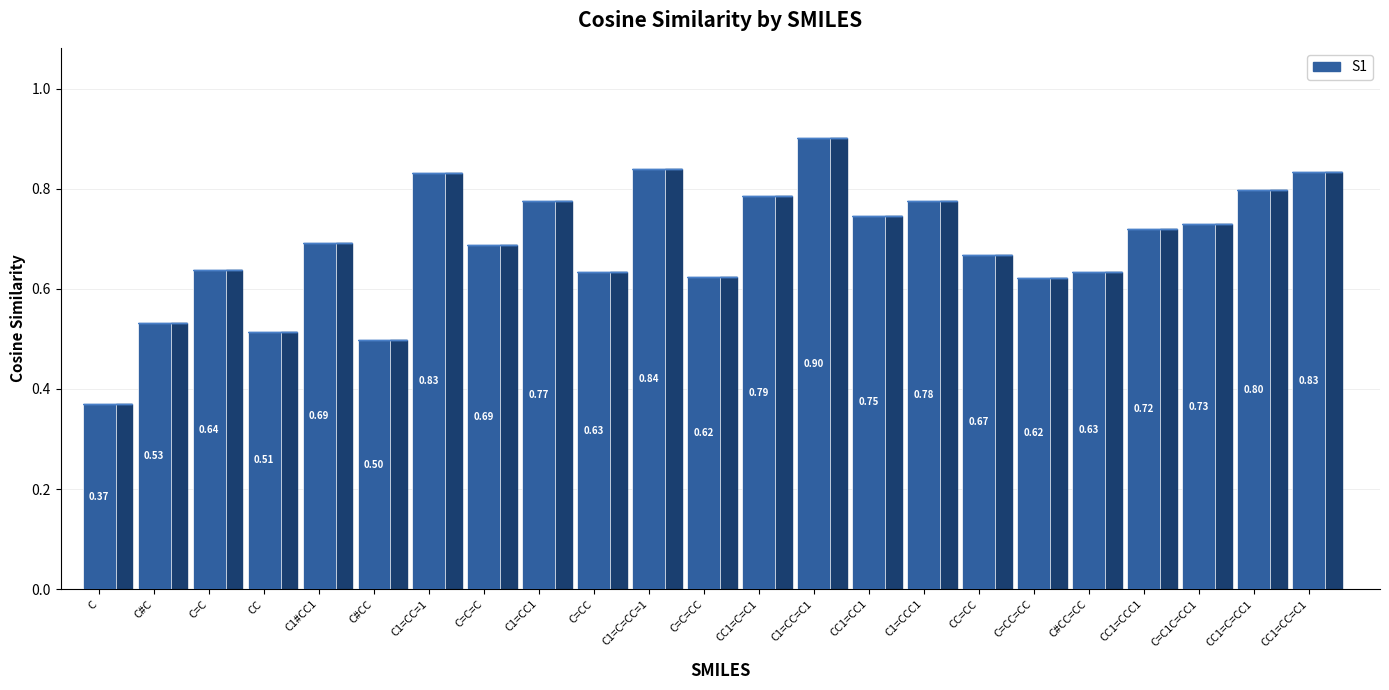

The chart shows a value of 0.7 at CC1=CC1. True or false?

True